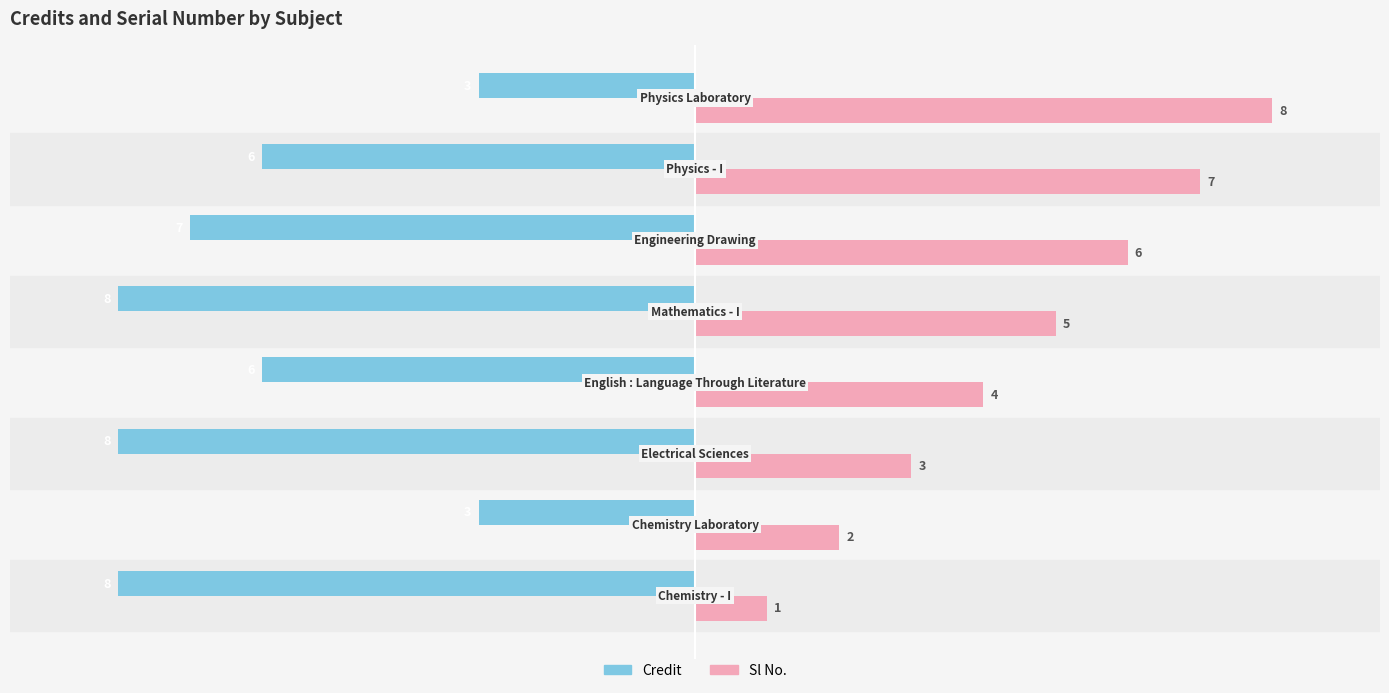

Rank the series by their average value, from highest to lowest.

Sl No., Credit